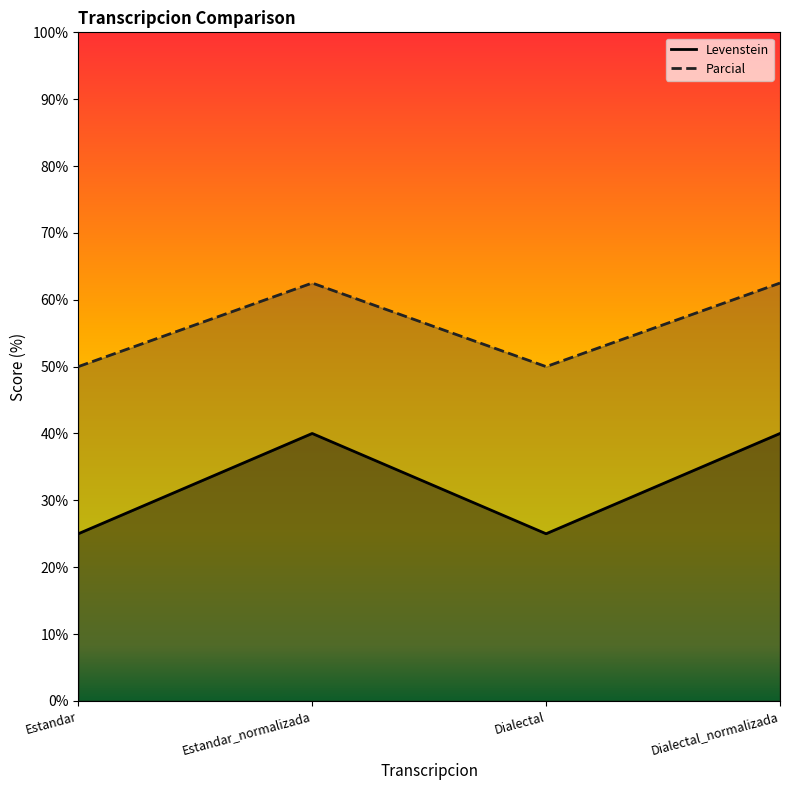

The Levenstein series shows 25.0 at Dialectal. True or false?

True